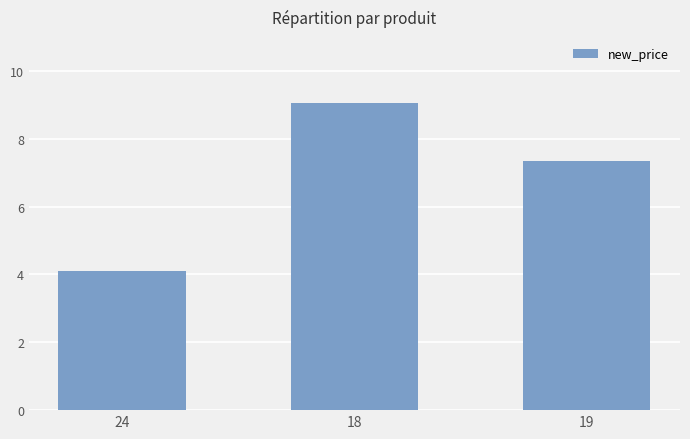

What is the average value?

6.8